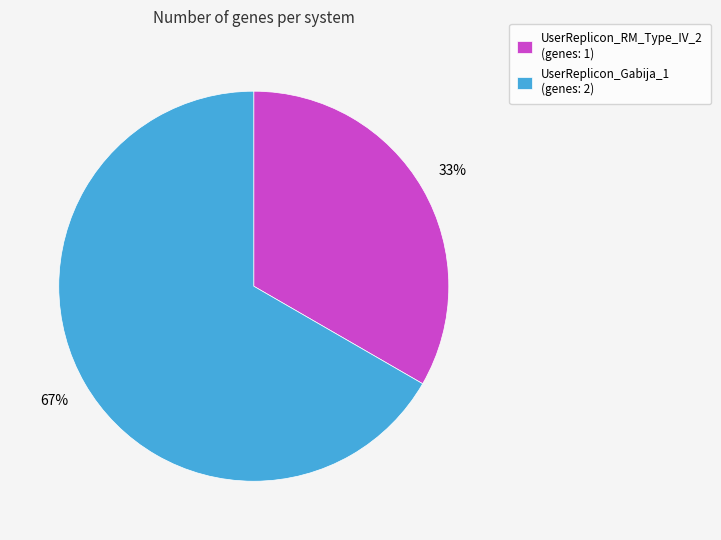

To the nearest percent, what is the average slice percentage?

50%